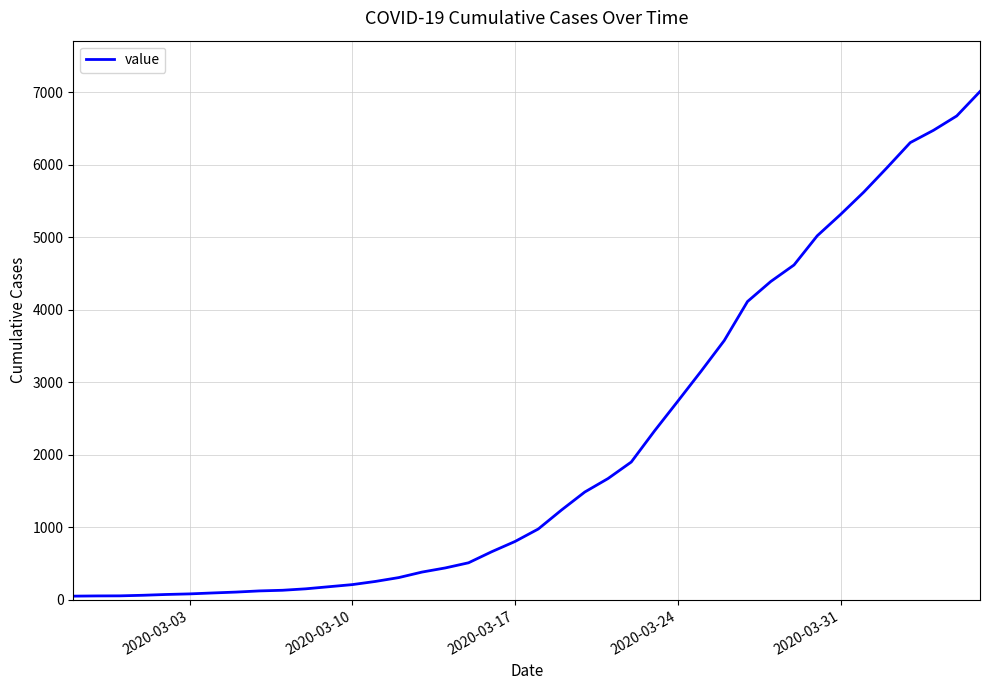

What is the maximum value shown in the chart?

7013